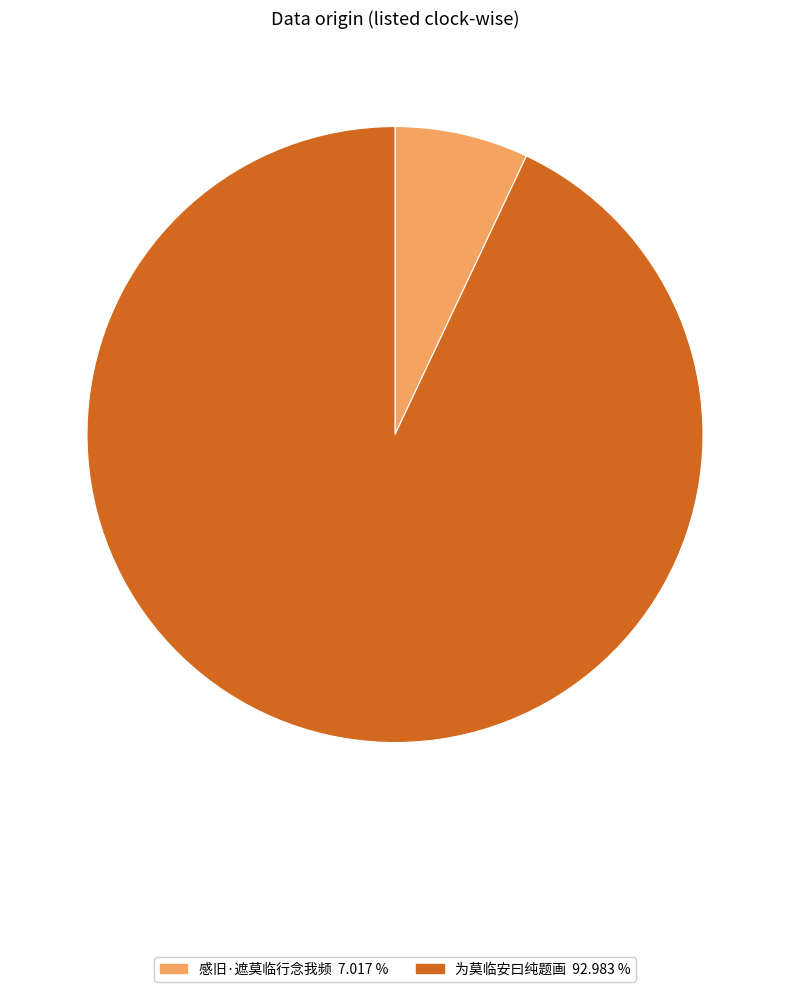

Is the sum of 感旧·遮莫临行念我频 and 为莫临安曰纯题画 greater than half?

Yes